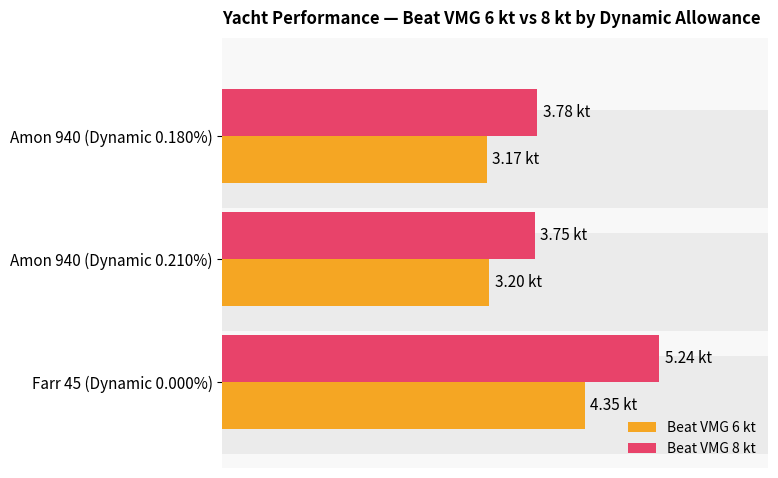

The value of Beat VMG 8 kt at Farr 45 (Dynamic 0.000%) is 5.2. True or false?

True